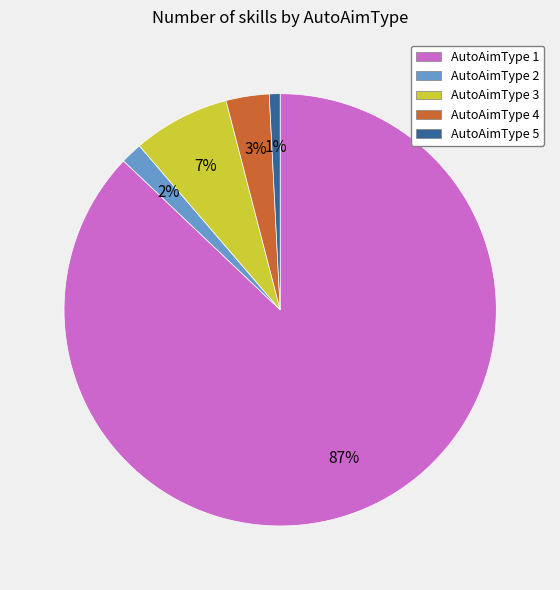

To the nearest percent, what portion does AutoAimType 4 represent?

3%